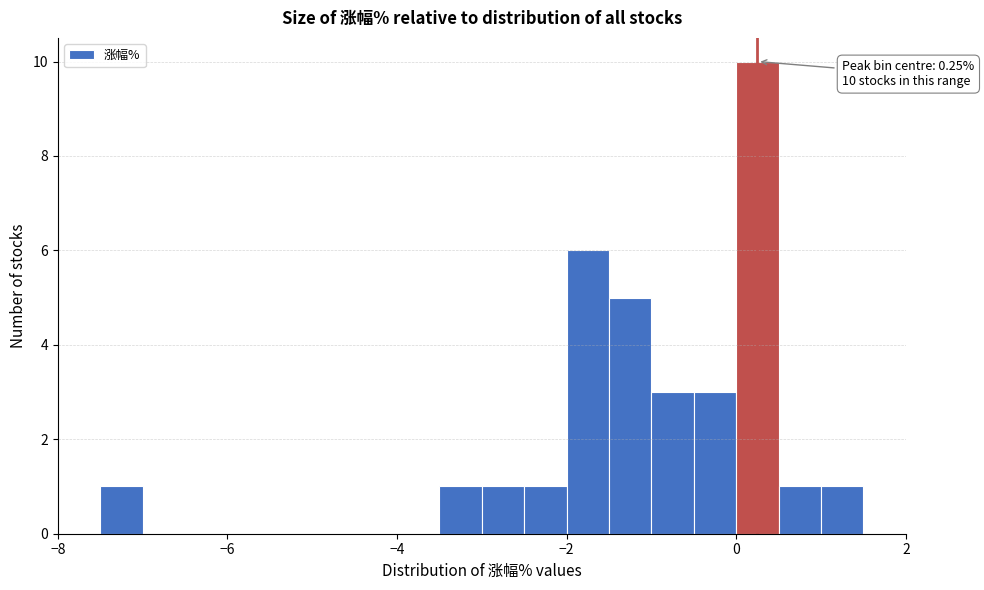

Around what value on the x-axis is the tallest bar? Give the approximate position of its centre, as read against the axis.

0.2